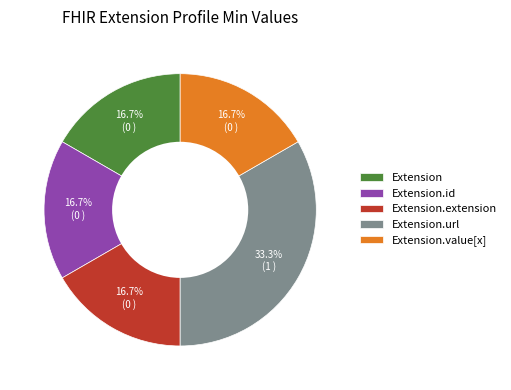

To the nearest percent, what is the difference between the Extension.url and Extension.extension slice percentages?

17%